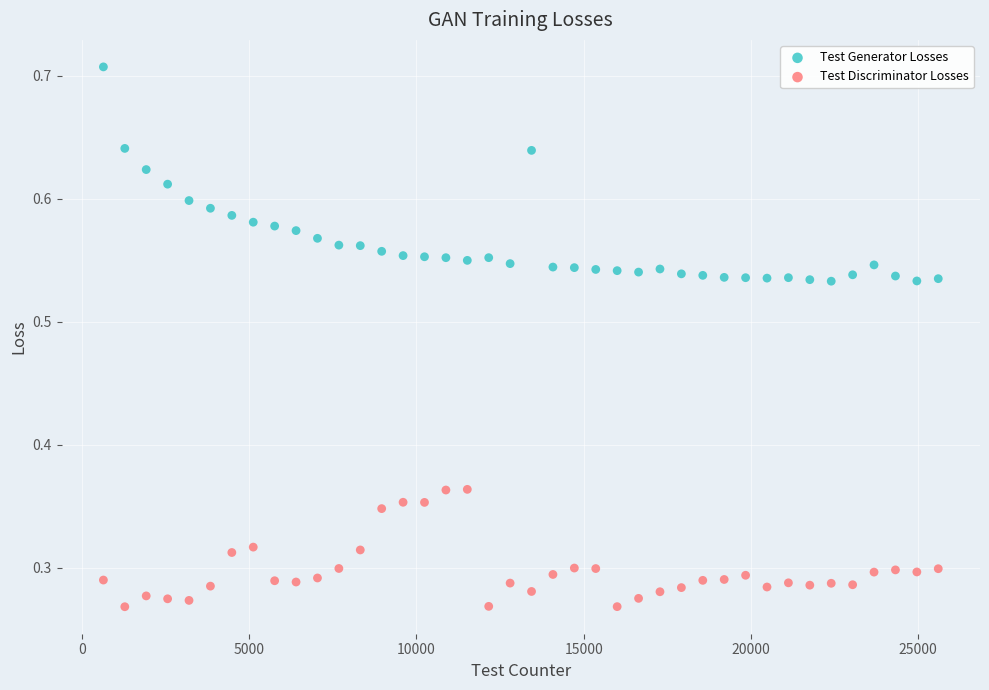

Which series contains the lowest Y value?

Test Discriminator Losses